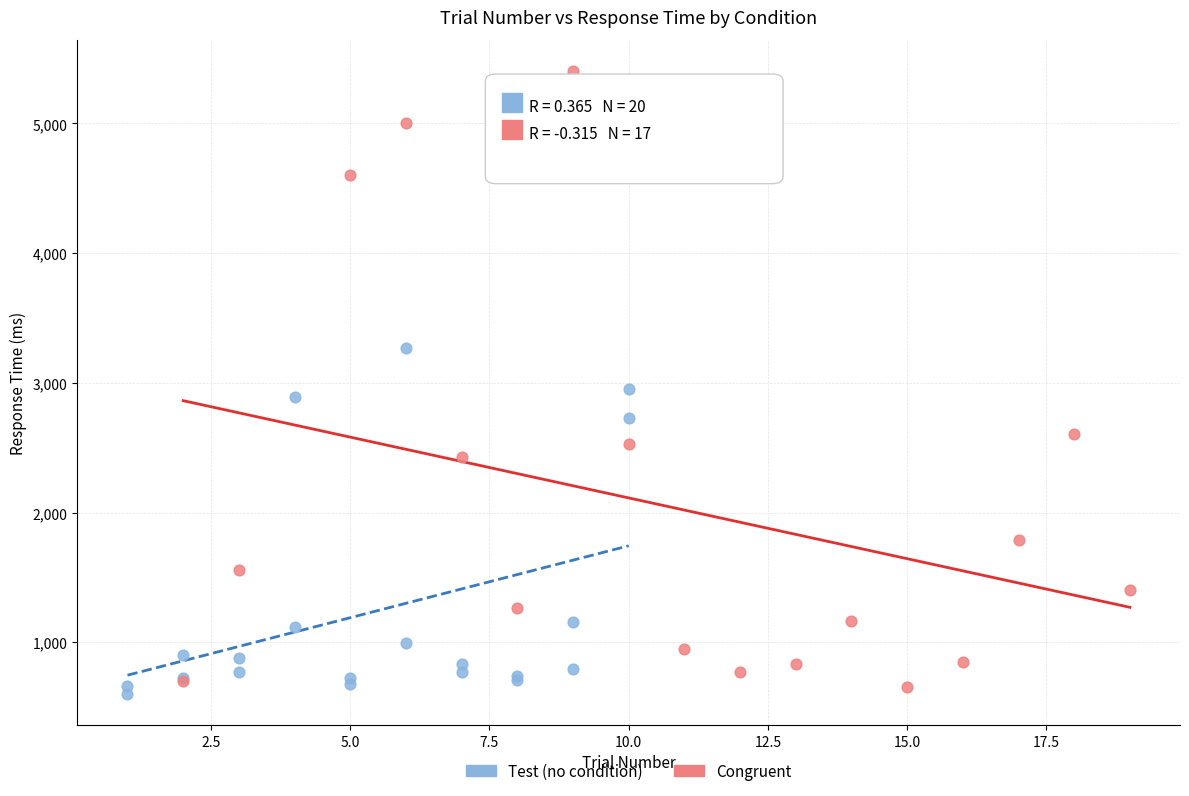

Which series contains the lowest Y value?

Test (no condition)